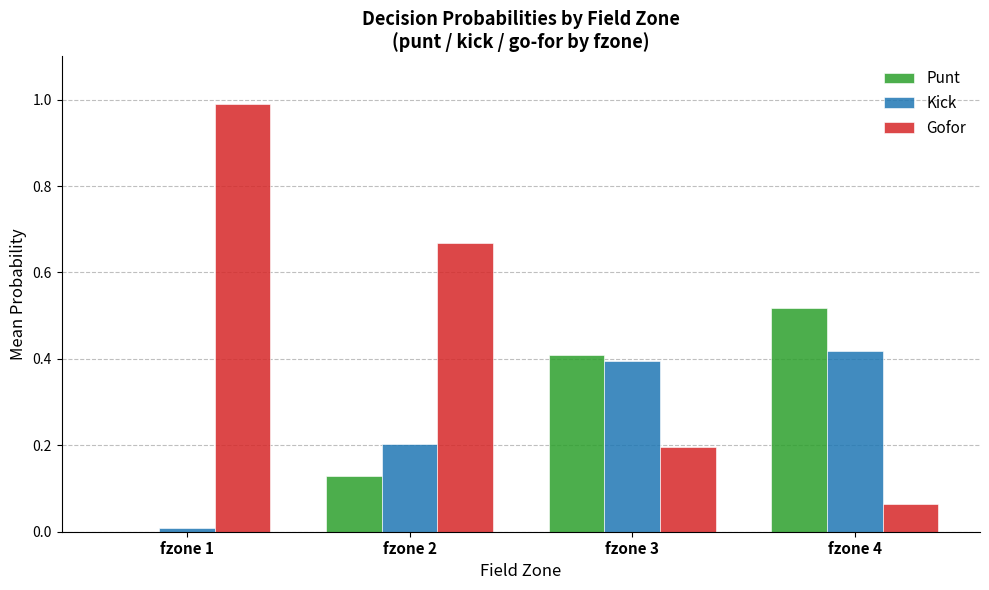

Which series has the largest range (max minus min)?

Gofor